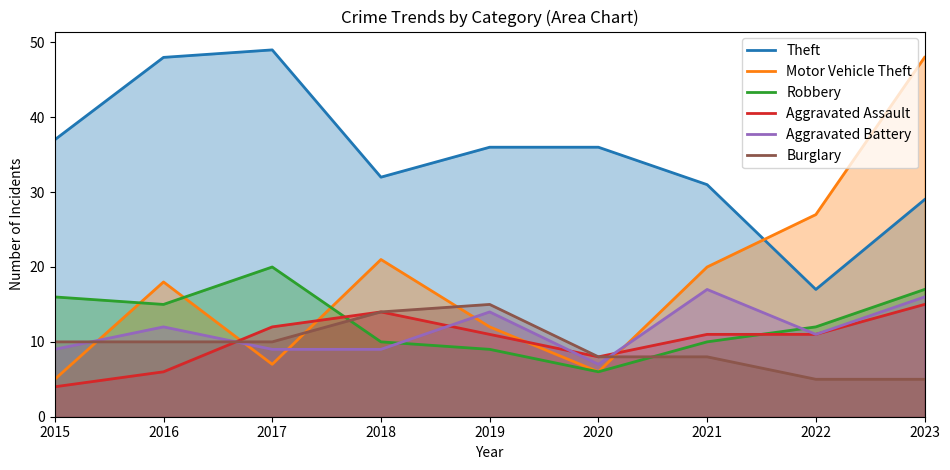

Which label corresponds to the smallest value in the chart?

2015